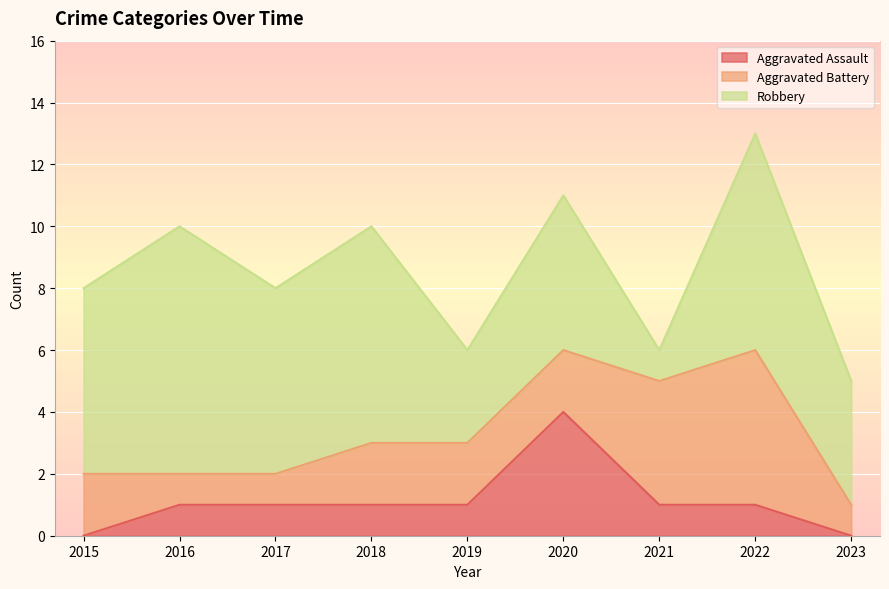

Does the chart display data point markers on the line(s)?

No